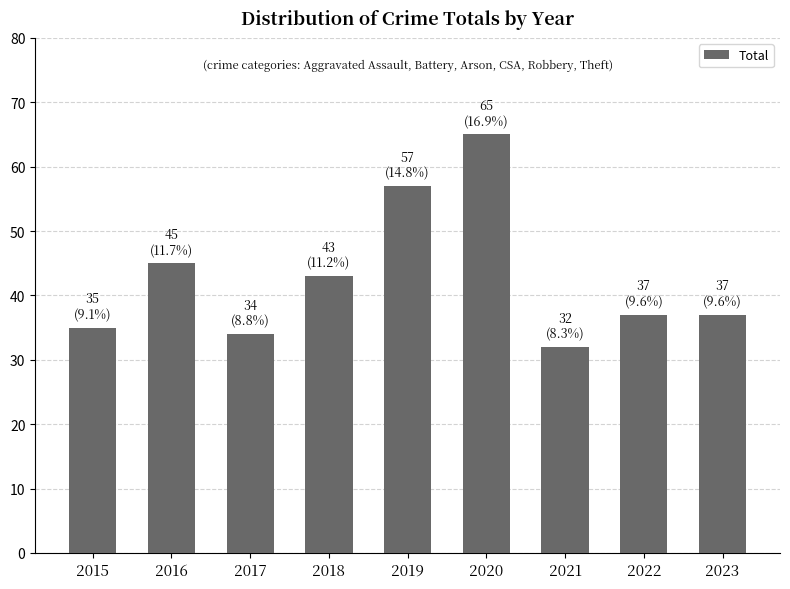

True or false: the data shows 34 at 2017.

True